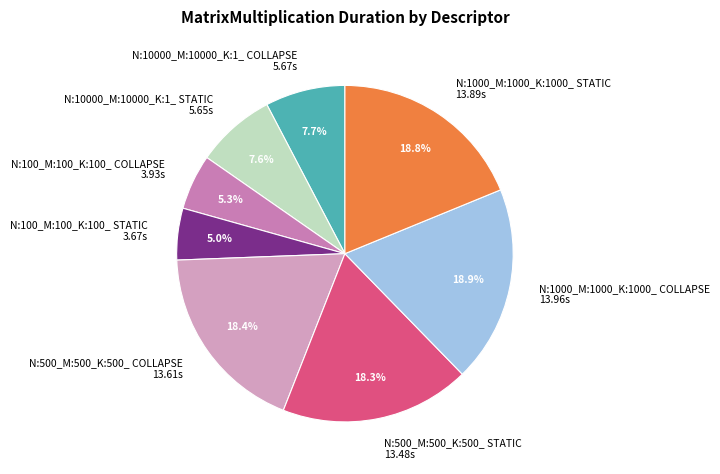

What is the ratio of the value at N:500_M:500_K:500_ STATIC to the value at N:10000_M:10000_K:1_ COLLAPSE?

2.4